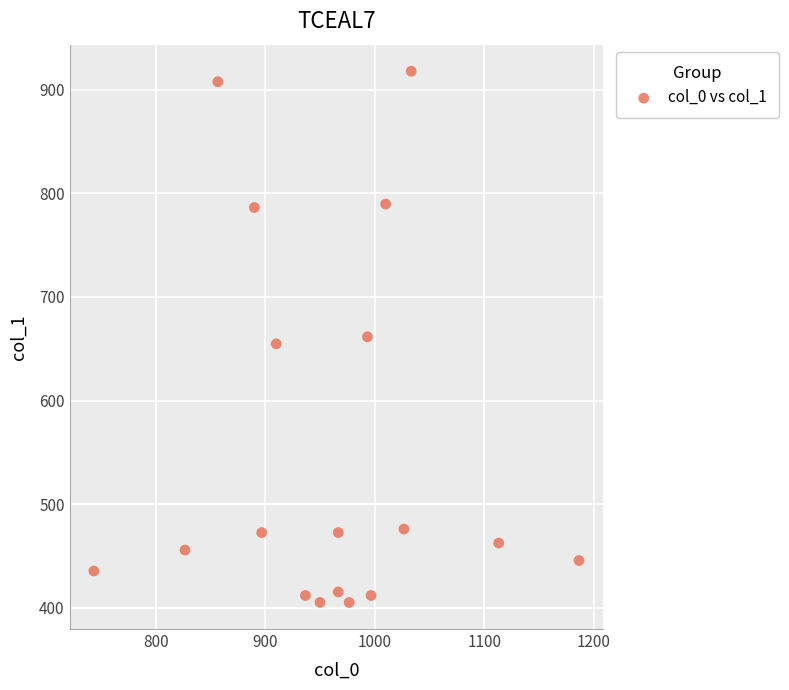

What is the range of Y values (max minus min)?

513.0